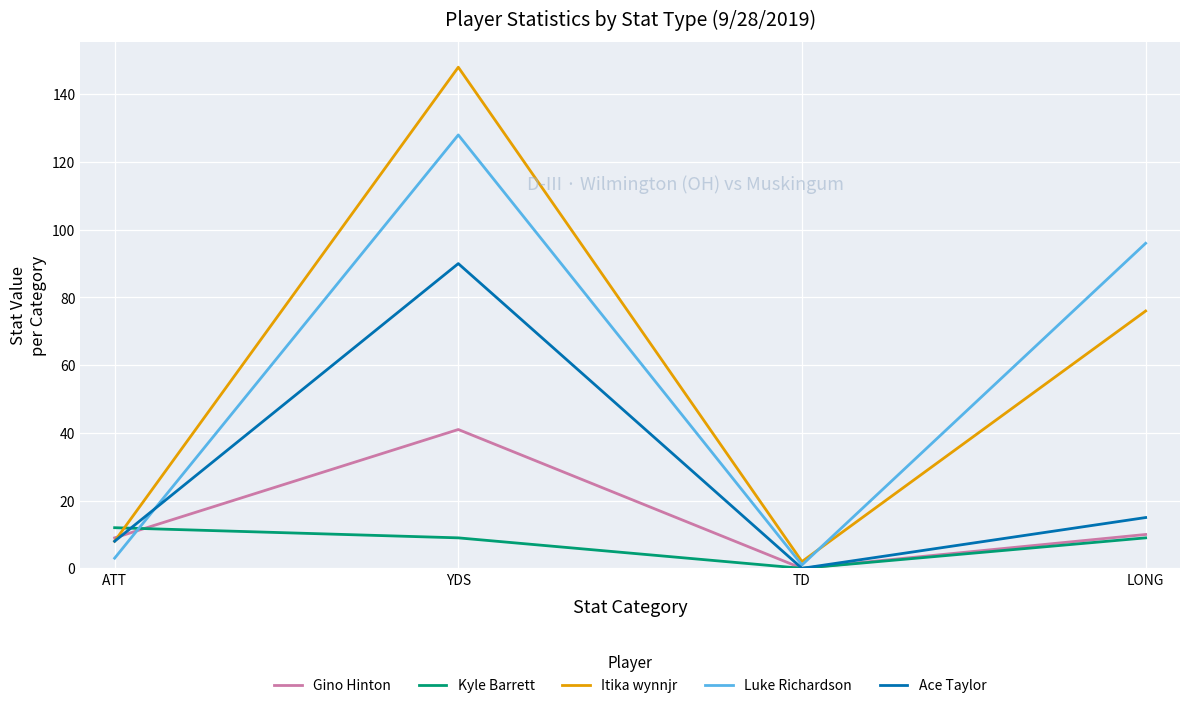

At how many categories does at least one series exceed 14?

2